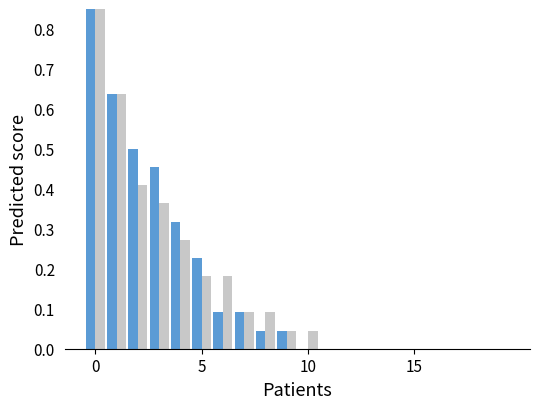

List the series in order of their peak value, highest first.

CH, GE